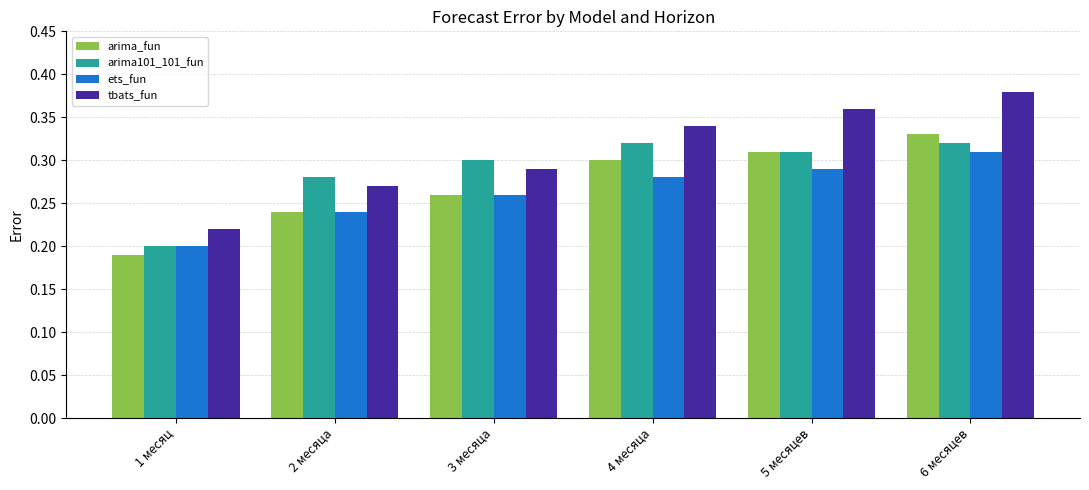

List the series in order of their overall mean, lowest first.

ets_fun, arima_fun, arima101_101_fun, tbats_fun